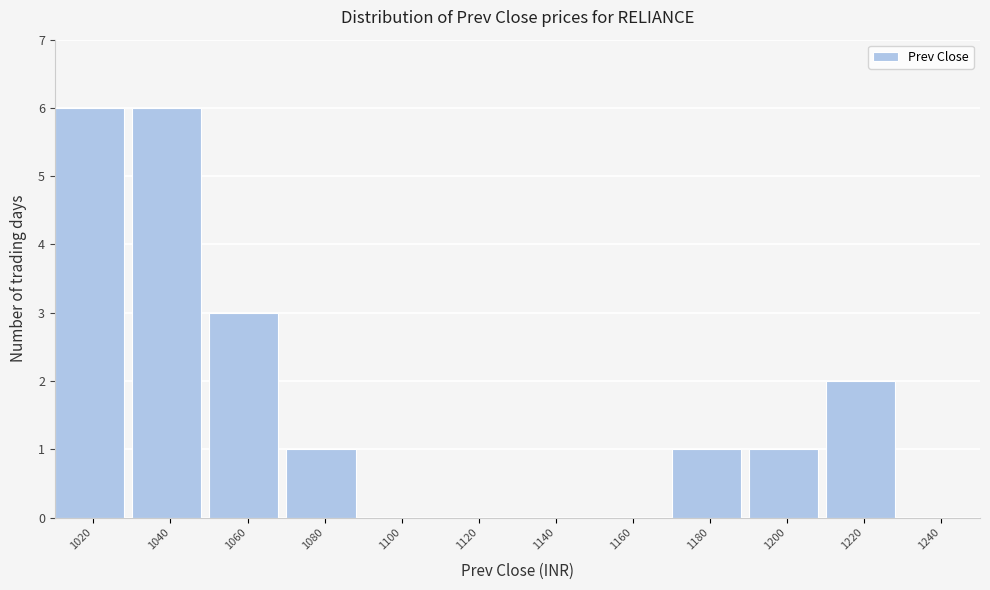

Reading left to right, list all the values displayed in this chart.

1020=6	1040=6	1060=3	1080=1	1100=0	1120=0	1140=0	1160=0	1180=1	1200=1	1220=2	1240=0